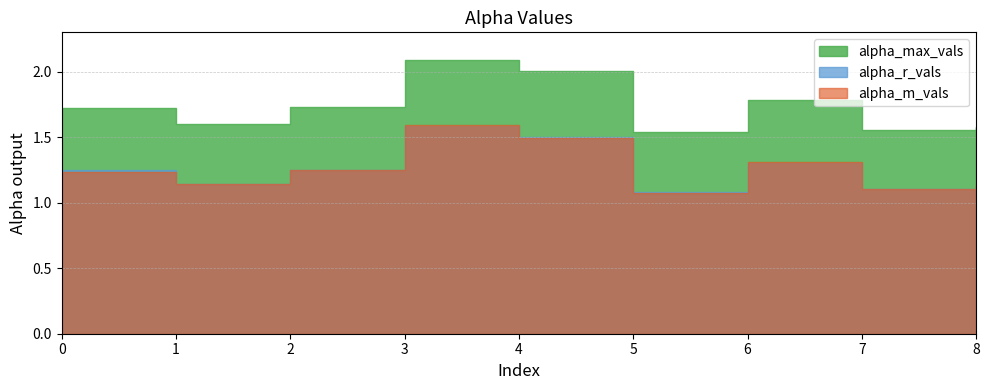

Reading left to right, list all the values displayed in this chart.

alpha_max_vals: 0=1.7	1=1.6	2=1.7	3=2.1	4=2.0	5=1.5	6=1.8	7=1.6	8=1.6
alpha_r_vals: 0=1.2	1=1.1	2=1.3	3=1.6	4=1.5	5=1.1	6=1.3	7=1.1	8=1.1
alpha_m_vals: 0=1.2	1=1.1	2=1.2	3=1.6	4=1.5	5=1.1	6=1.3	7=1.1	8=1.1